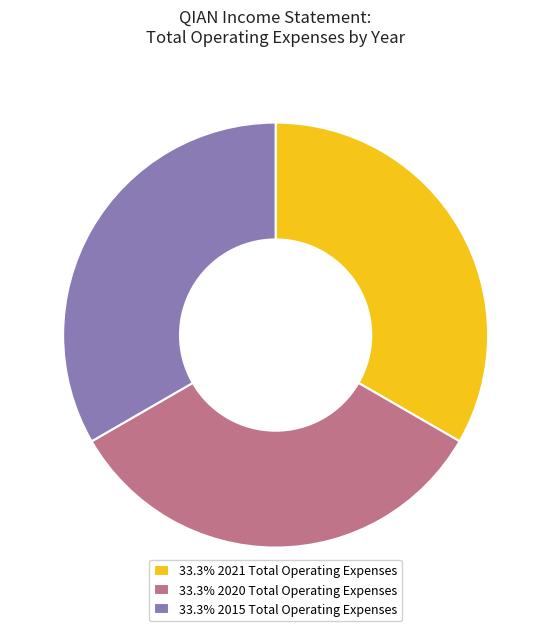

Is there a majority slice in this chart?

No